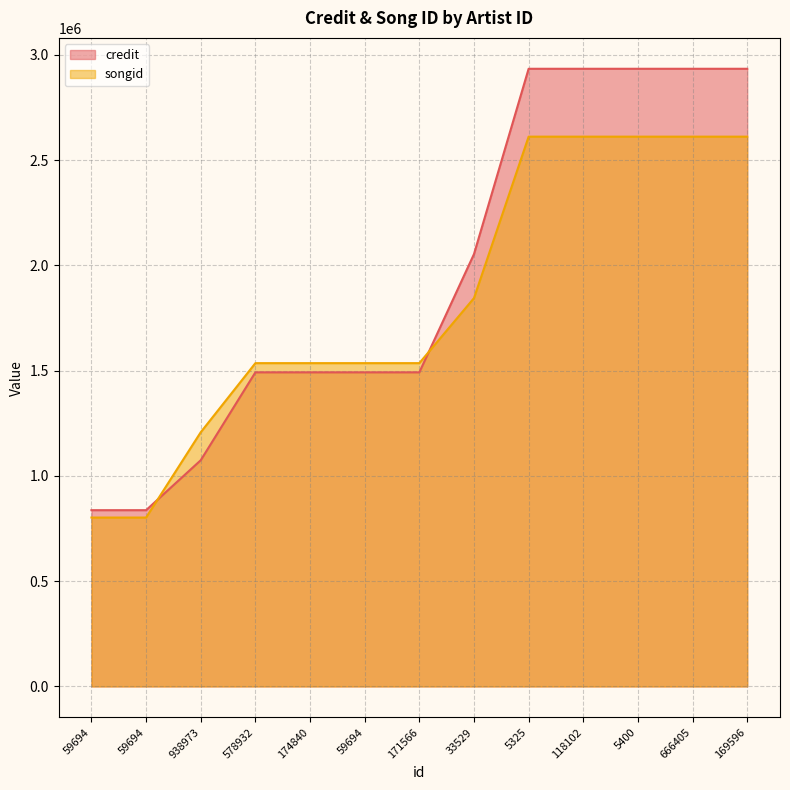

Does the chart have visible grid lines?

Yes